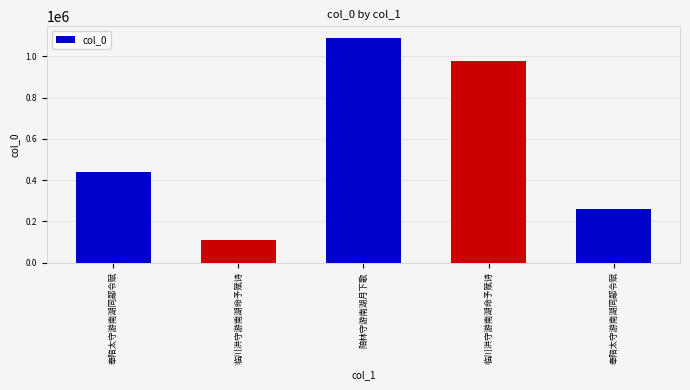

What is the difference between the maximum and second lowest values?

833540